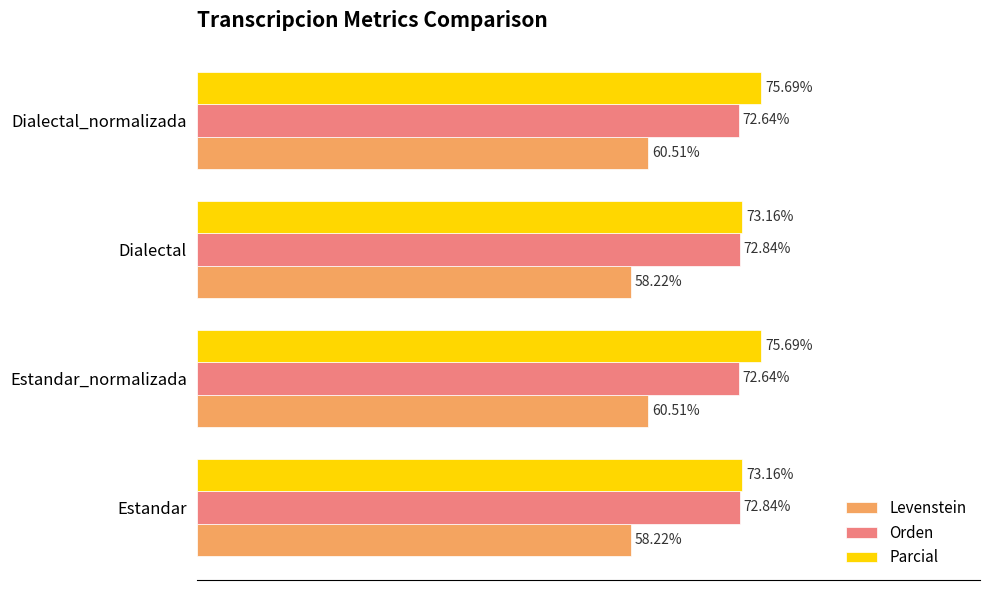

Between Estandar and Dialectal_normalizada, which series saw the biggest shift?

Parcial